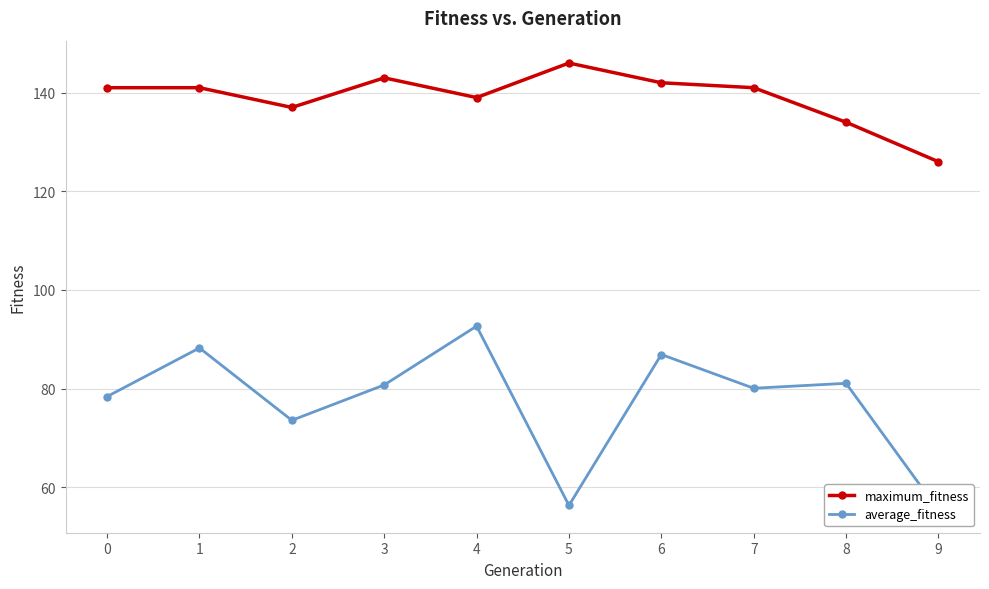

In average_fitness, how many points are lower than both neighbors (excluding endpoints)?

3